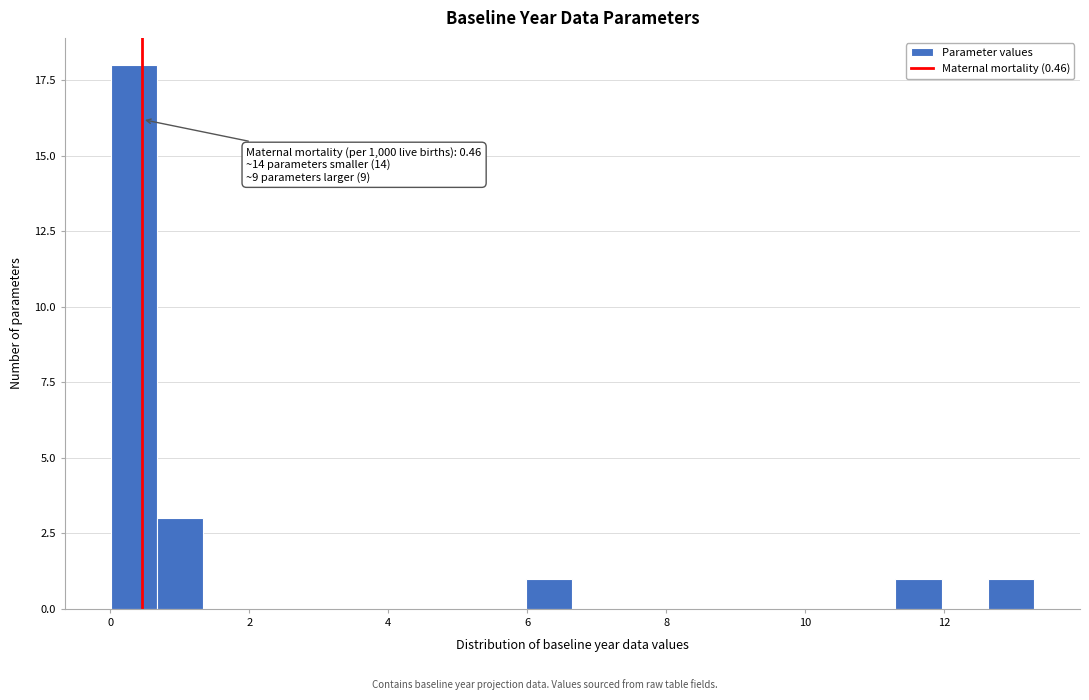

Around what value on the x-axis is the tallest bar? Give the approximate position of its centre, as read against the axis.

0.4